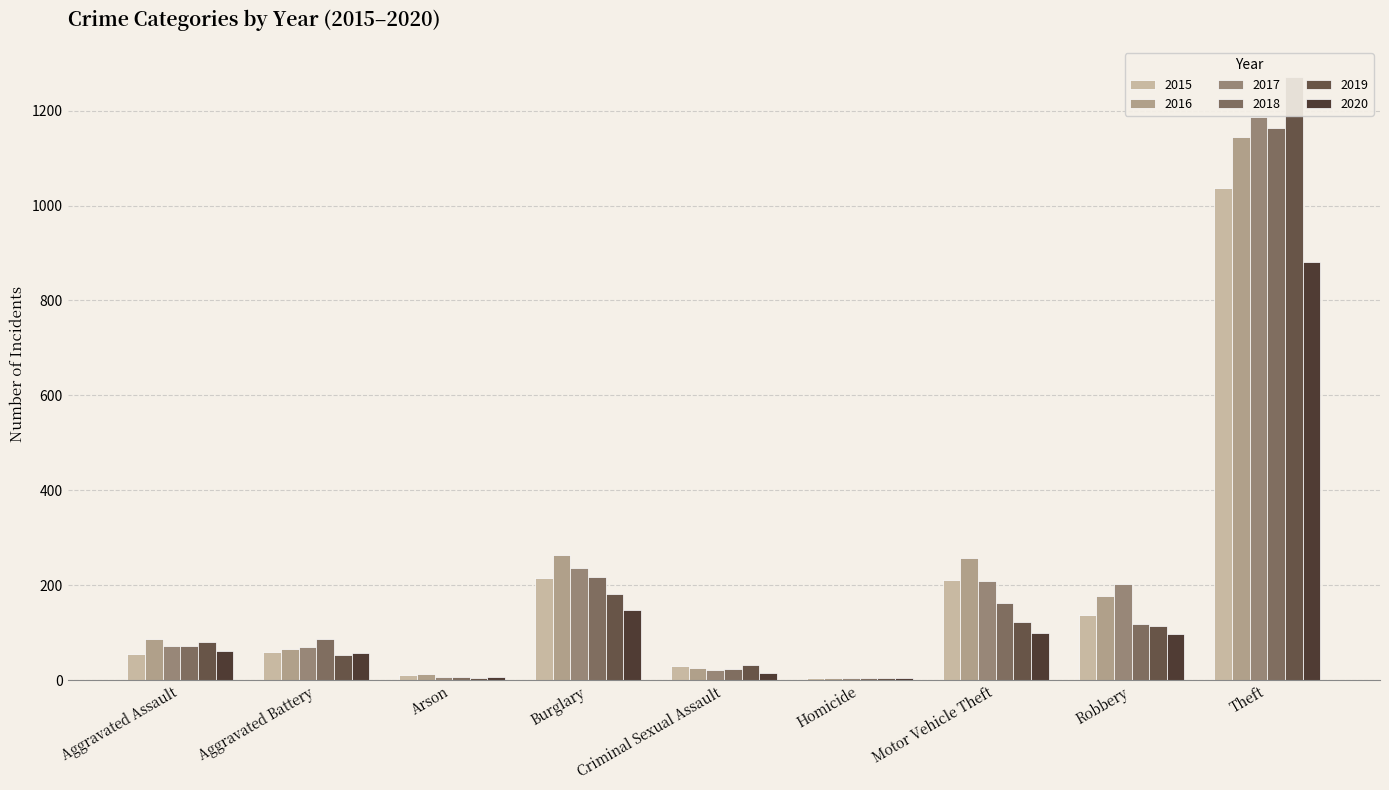

Is the value of 2017 at Theft greater than the value of 2019 at Robbery?

Yes